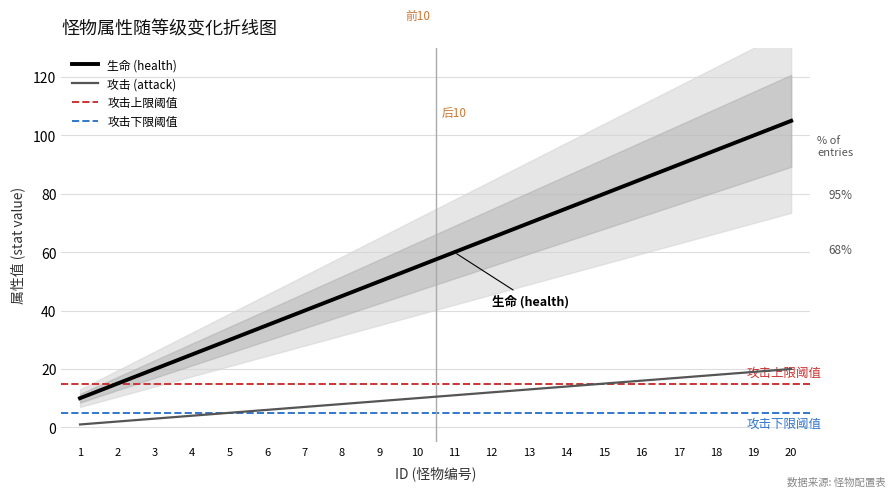

What is the value of the health point at the 14th from the left?

14